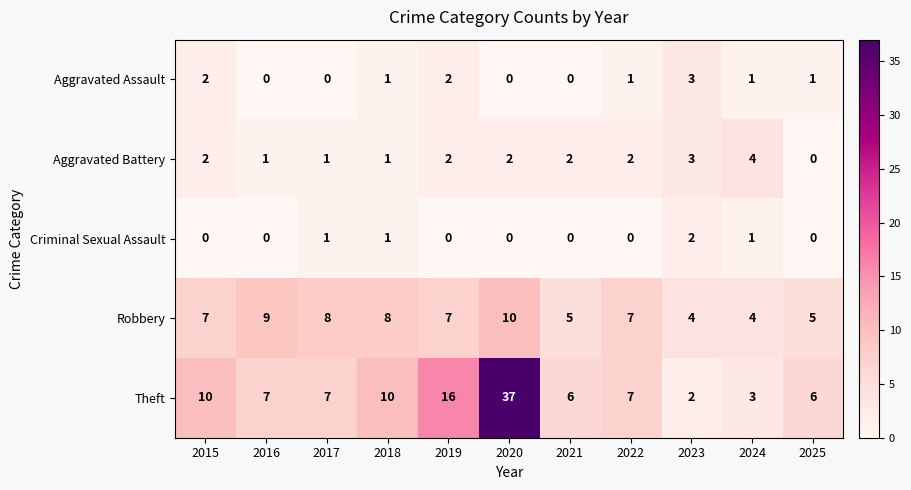

What is the greatest value displayed?

37